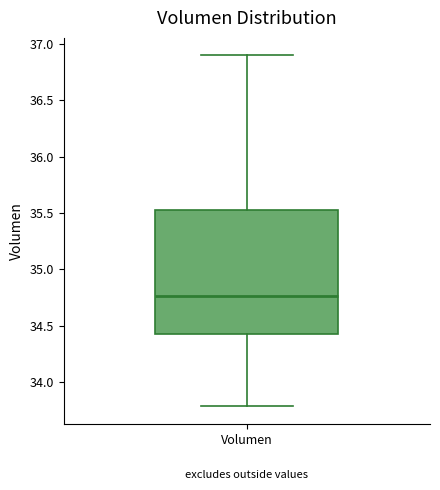

Transcribe this box plot: give where the median line is, the range the box spans, and where the two whiskers end, as read against the y-axis. The values are not printed on the chart, so give them approximately, as read against the axis.

median 34.75, box 34.40 to 35.50, whiskers 33.80 to 36.90